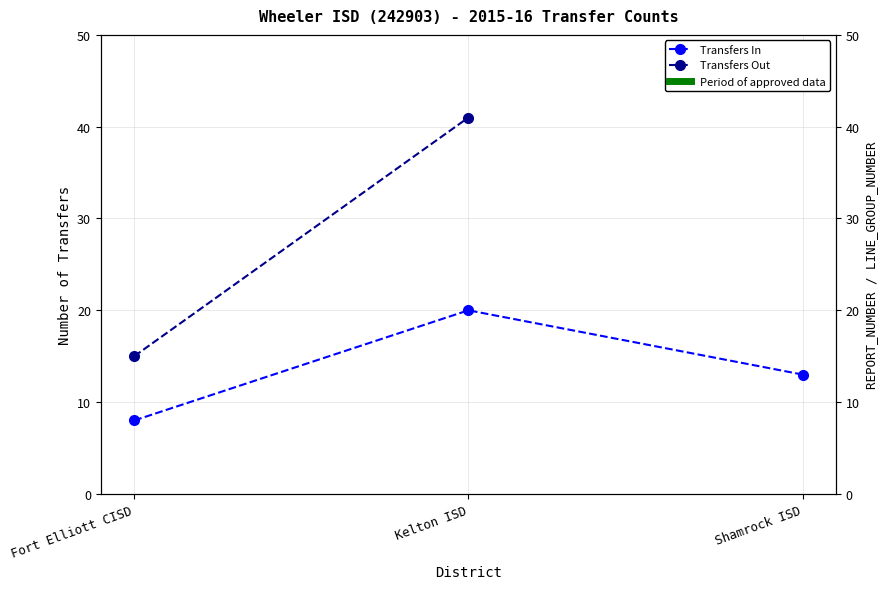

Count the number of categories in the chart.

3